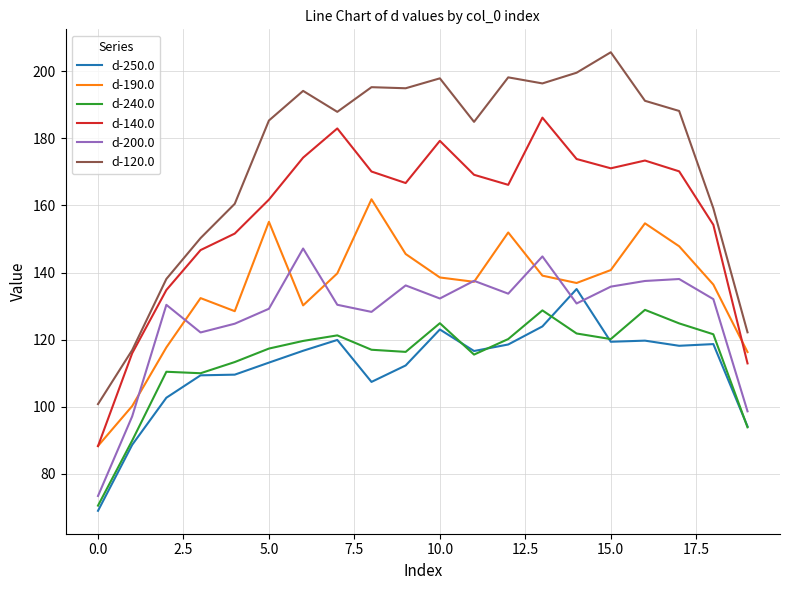

Which series has the largest total across all categories?

d-120.0